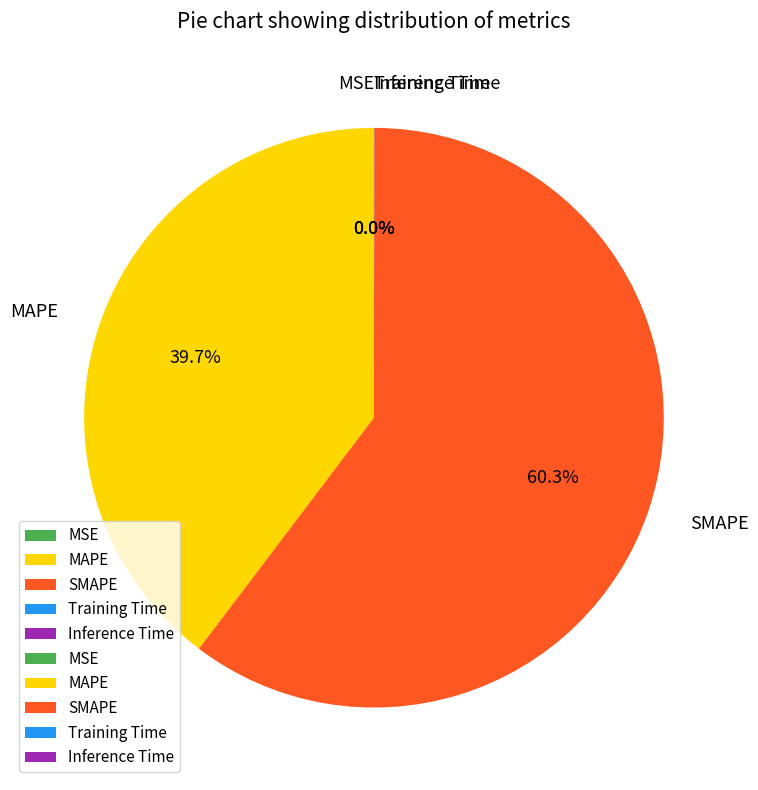

To the nearest percent, what is the average slice percentage?

20%